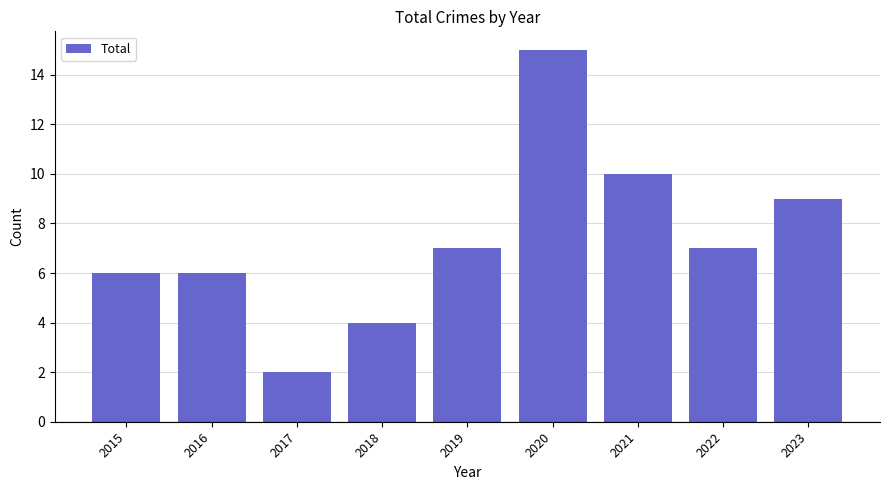

What is the value of the 4th bar from the left?

4